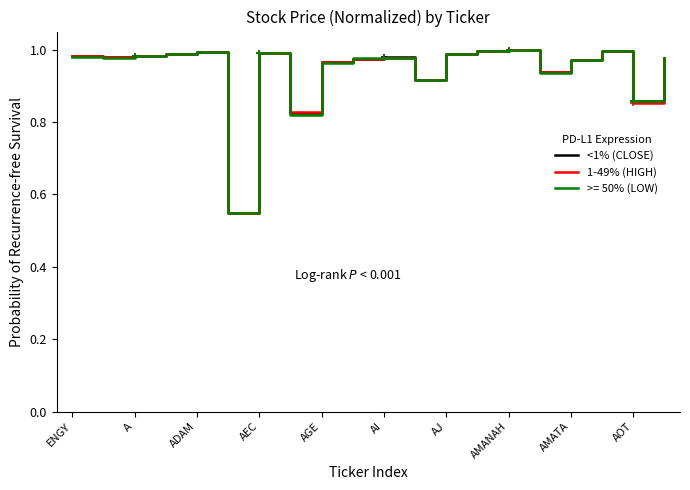

Does the chart display data point markers on the line(s)?

No